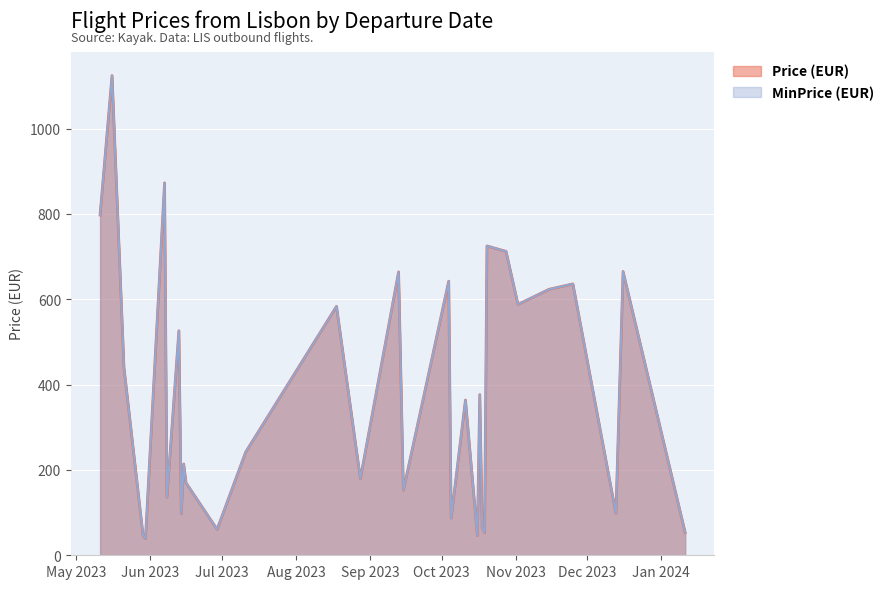

True or false: MinPrice has a value of 60.8 at 2023-06-29.

True